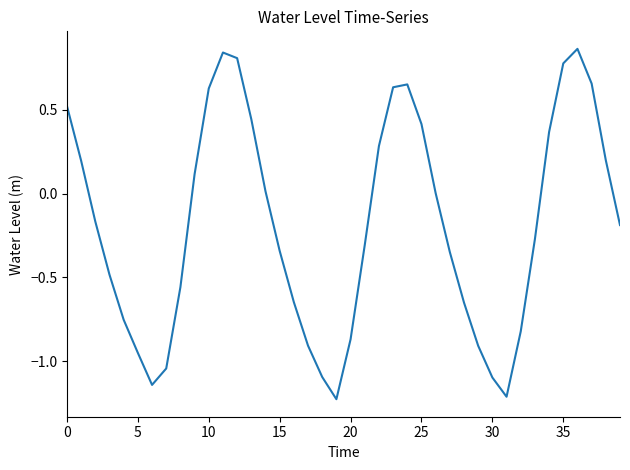

What is the difference between the maximum and minimum values?

2.1